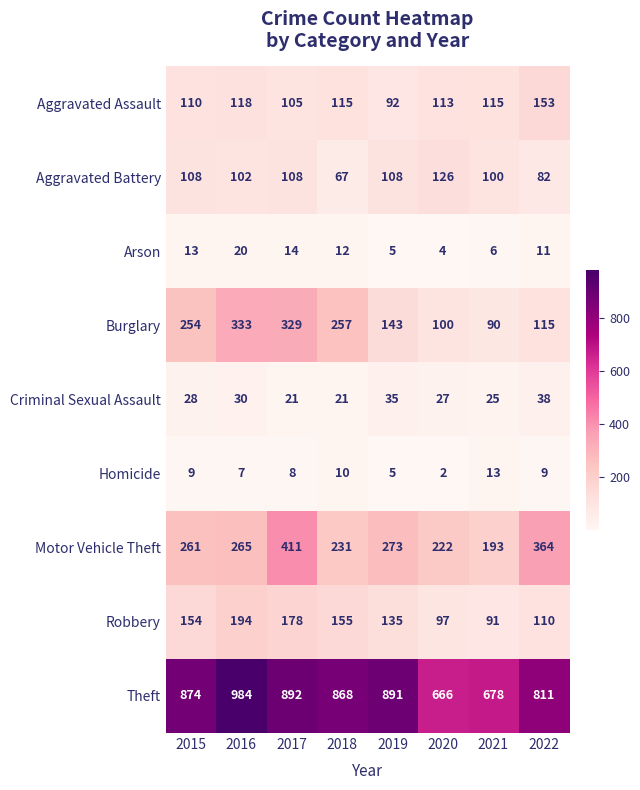

The value of Criminal Sexual Assault at 2017 is 13. True or false?

False